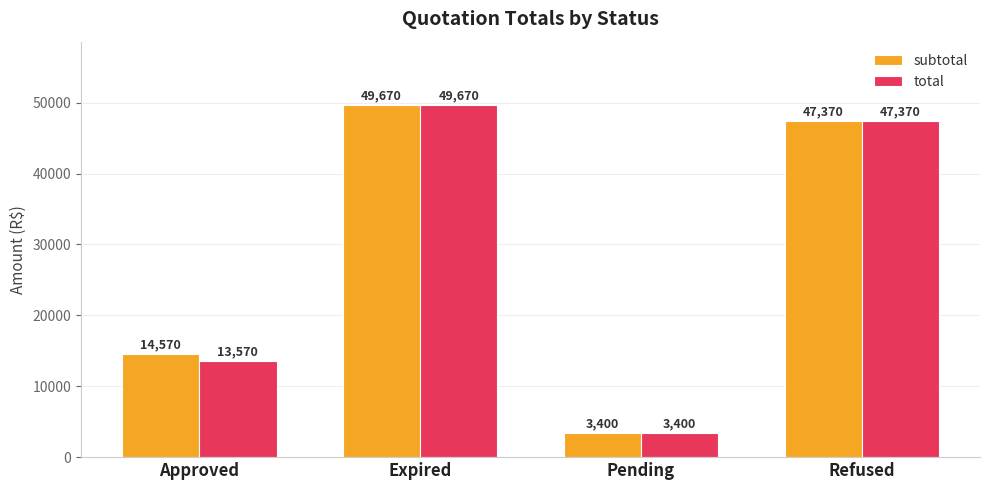

What is the label of the 1st bar from the right?

Refused